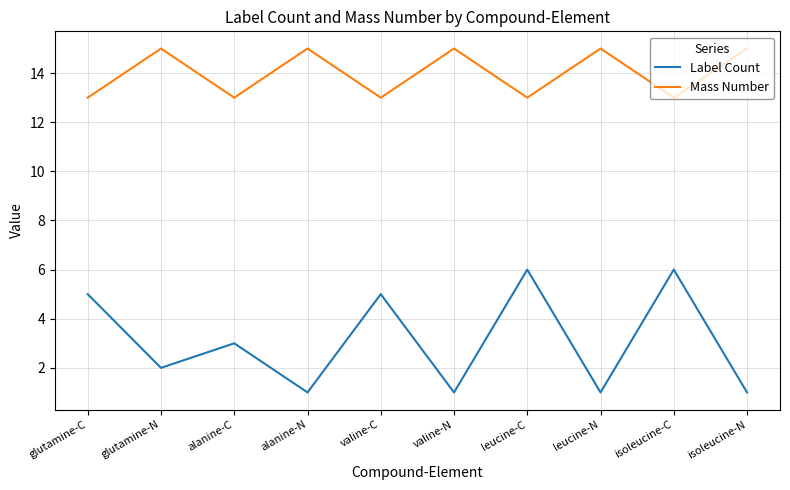

The value of Mass Number at valine-C is 13. True or false?

True